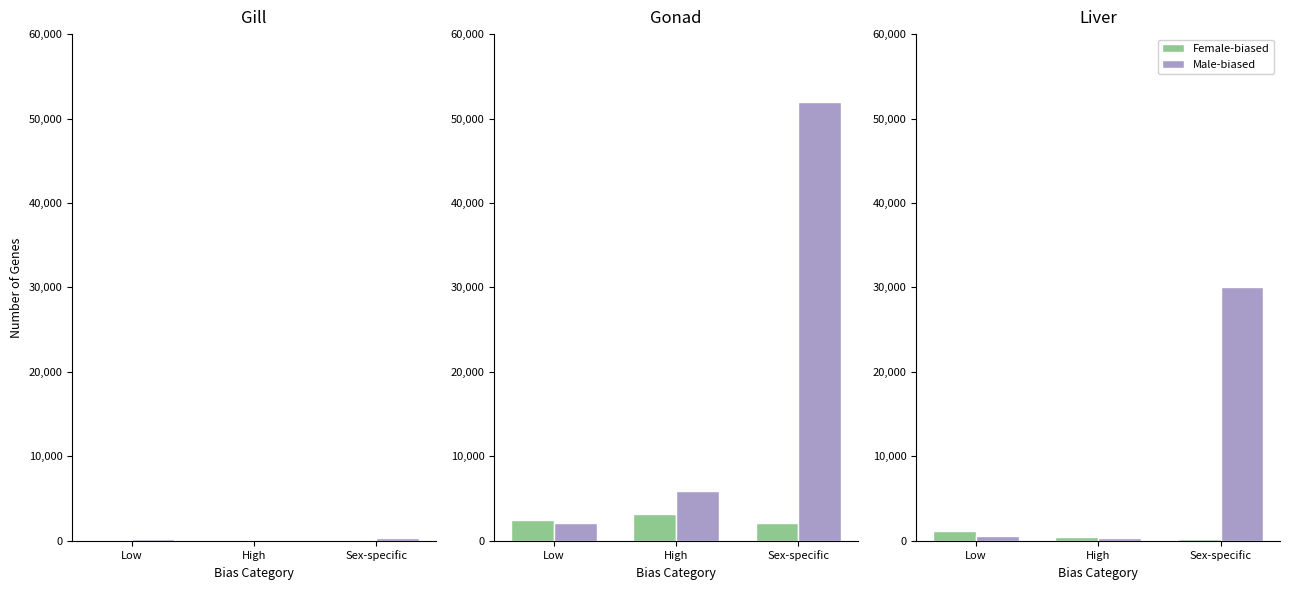

At which label does Male-biased first exceed 600?

Sex-specific